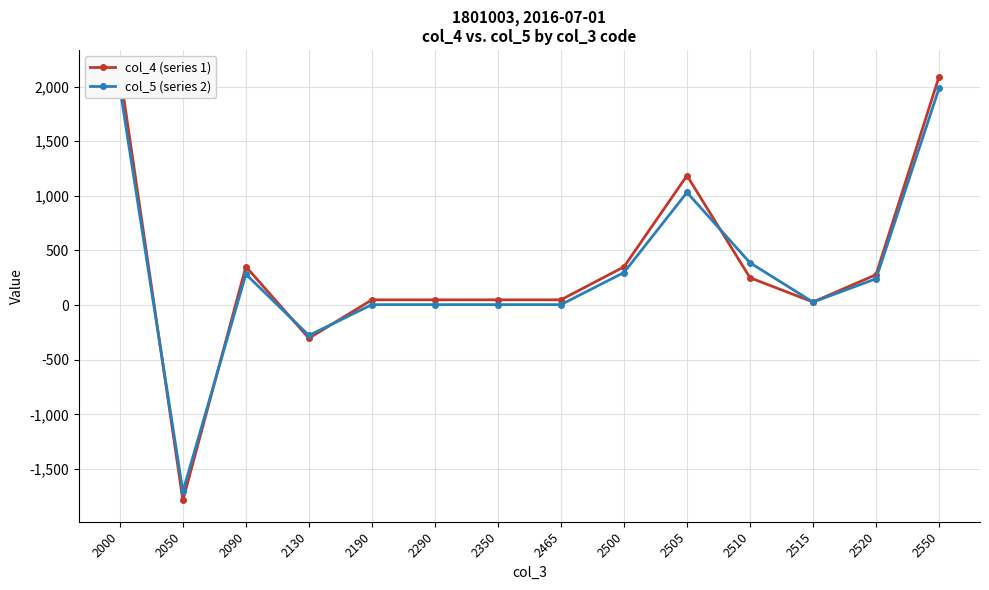

Does the chart display data point markers on the line(s)?

Yes